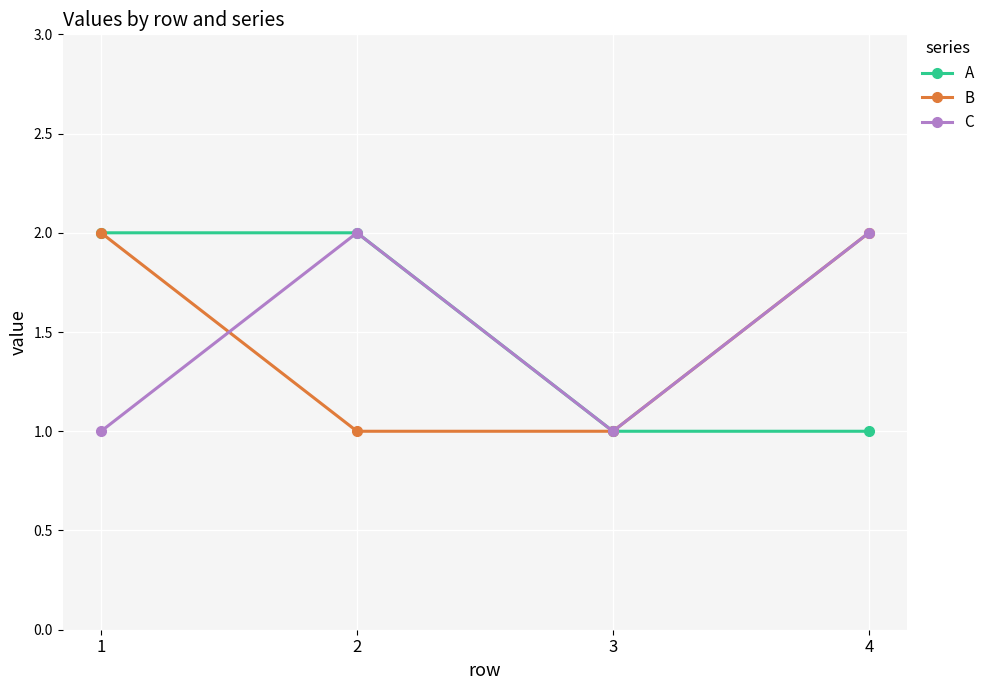

What are all the series names shown in the legend?

A, B, C